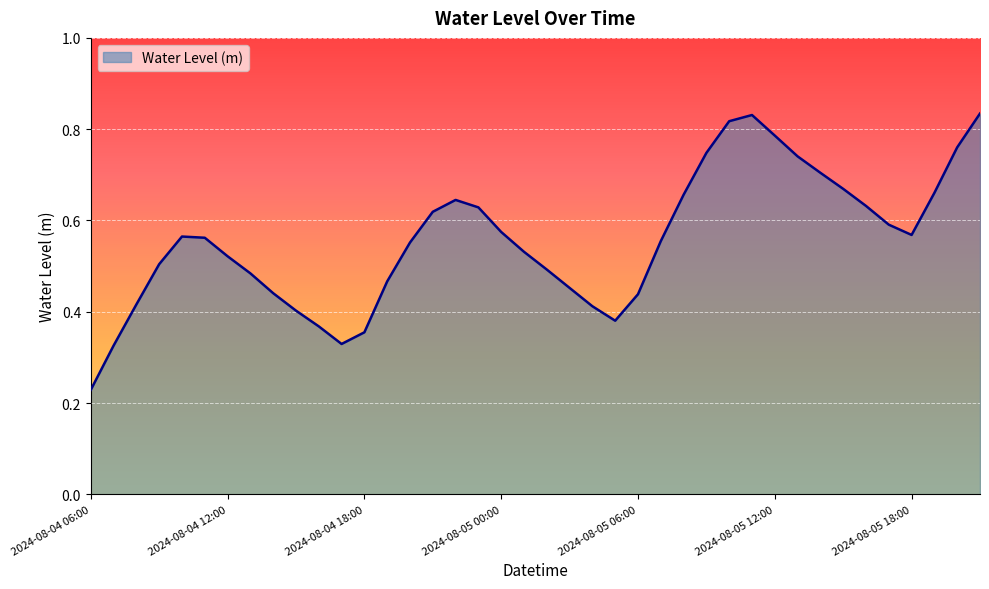

What is the difference between the second highest and minimum values?

0.6